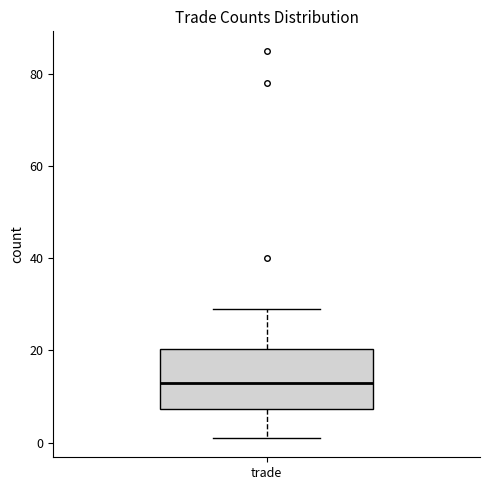

Transcribe this box plot: give where the median line is, the range the box spans, and where the two whiskers end, as read against the y-axis. The values are not printed on the chart, so give them approximately, as read against the axis.

median 14, box 8 to 20, whiskers 2 to 30